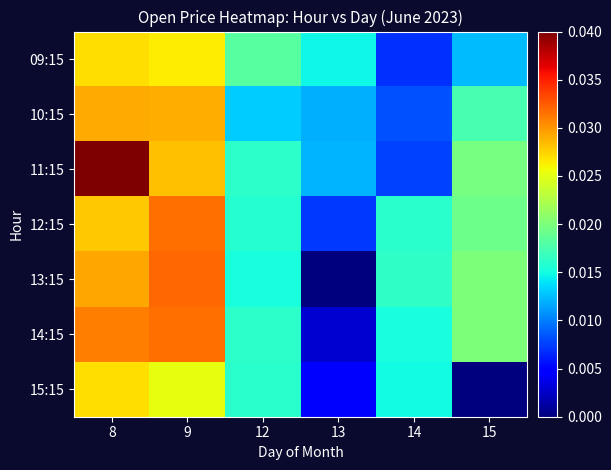

What is the spread (max minus min) of values at 15?

0.5